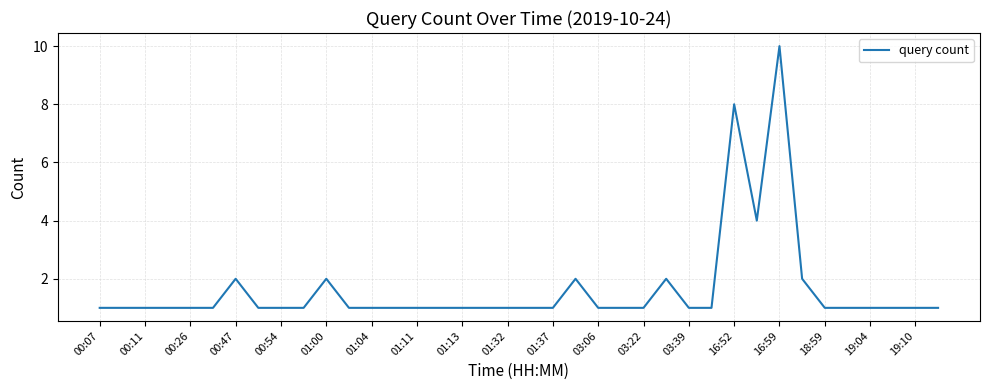

How many lines are shown in the chart?

1